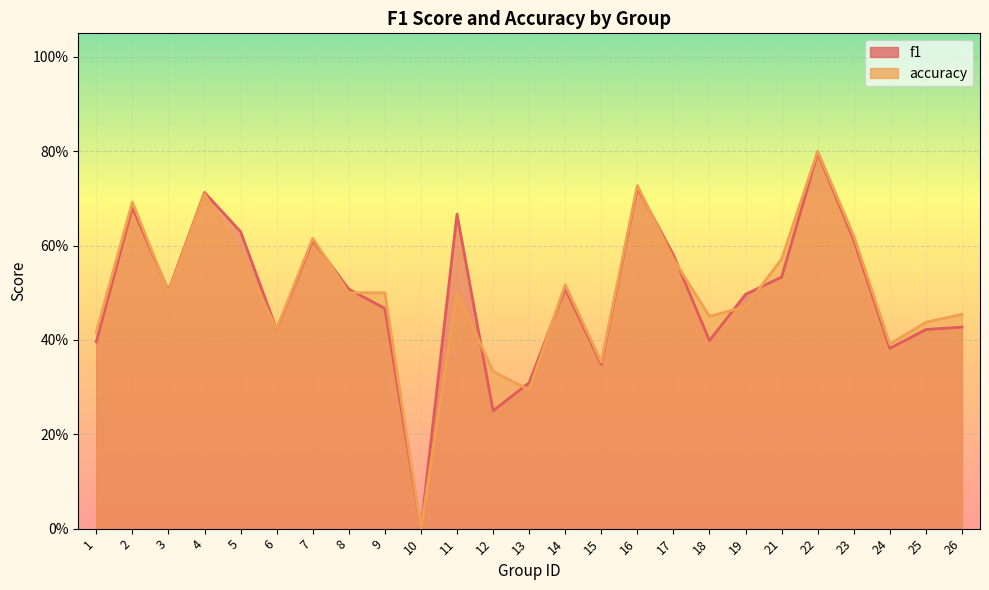

Which series ends up on top after the final intersection of f1 and accuracy?

accuracy